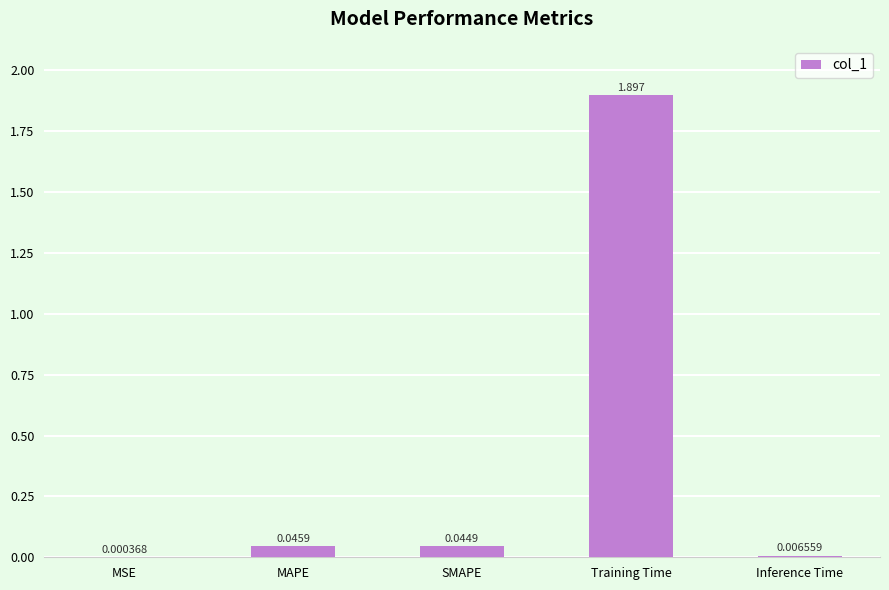

What is the sum of all values?

2.0